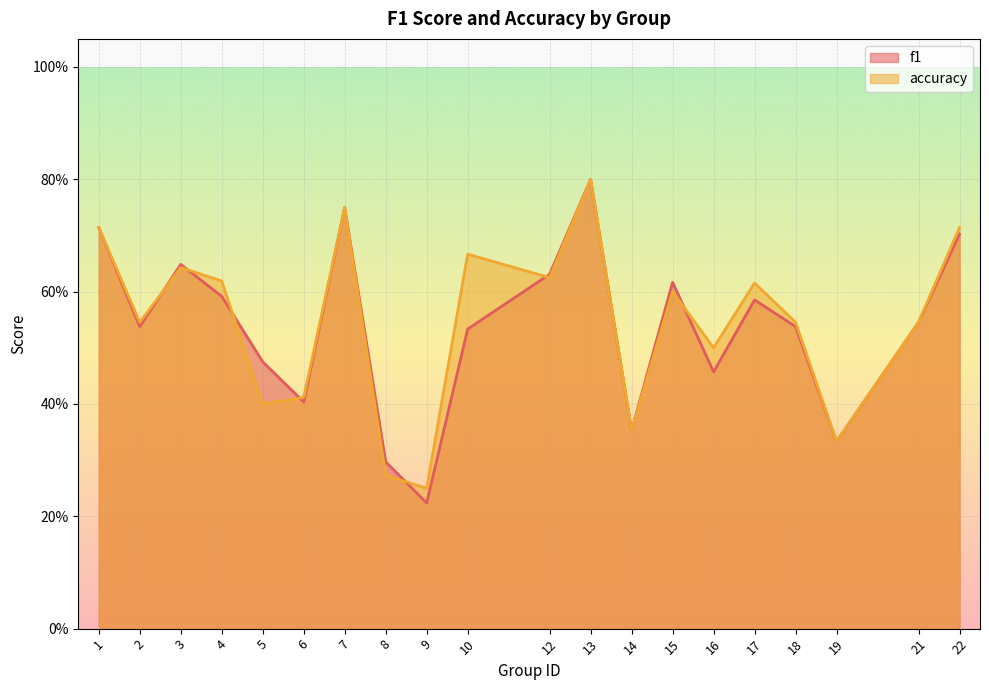

How many data points does each series have?

20